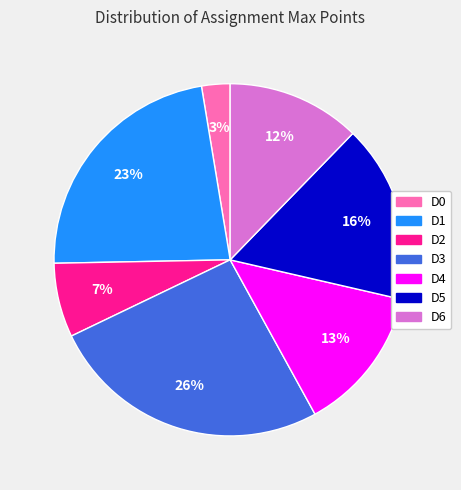

Combined, do D2 and D3 account for over 50%?

No